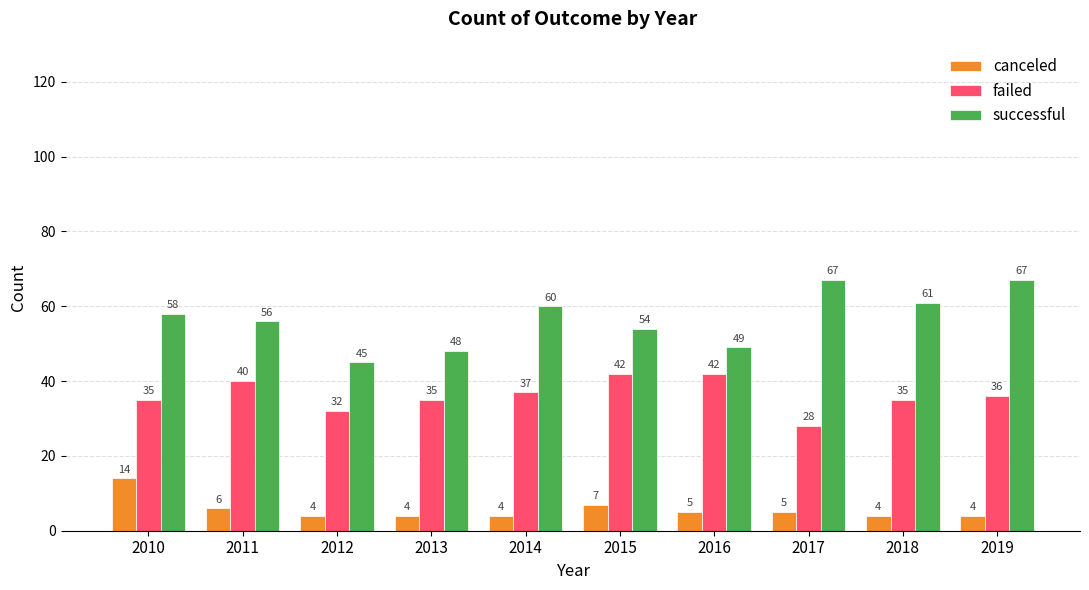

Which series changed the most between 2012 and 2019?

successful